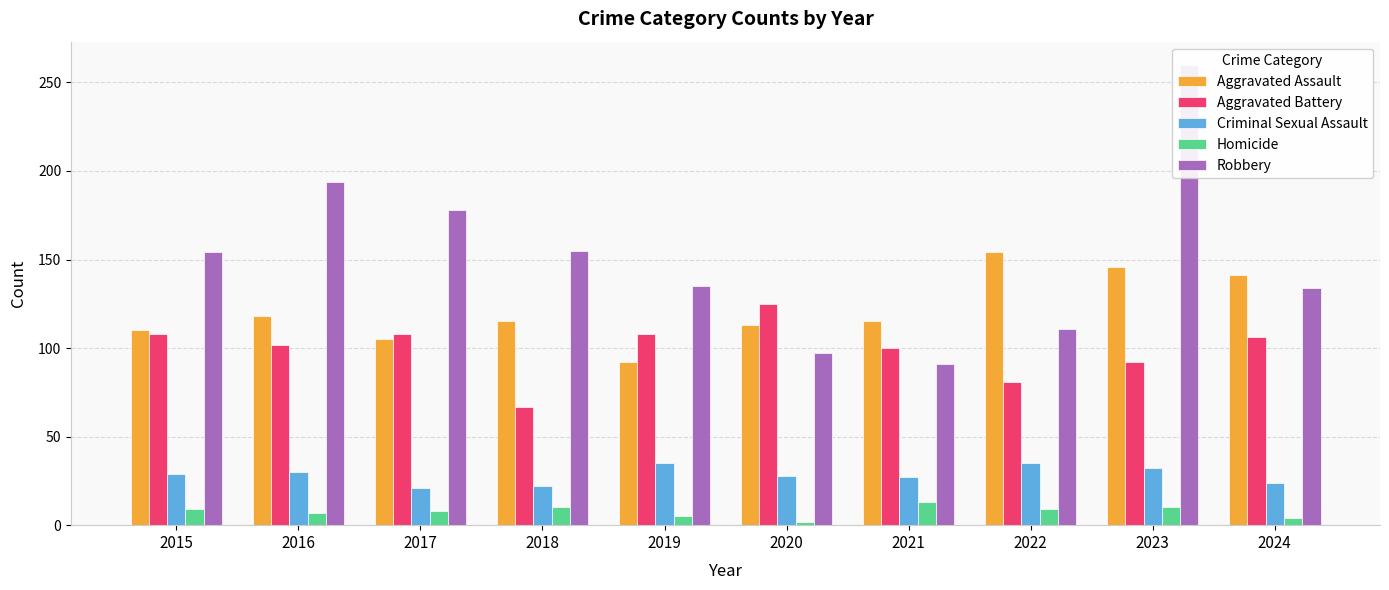

Rank the categories by Criminal Sexual Assault value from highest to lowest.

2019, 2022, 2023, 2016, 2015, 2020, 2021, 2024, 2018, 2017